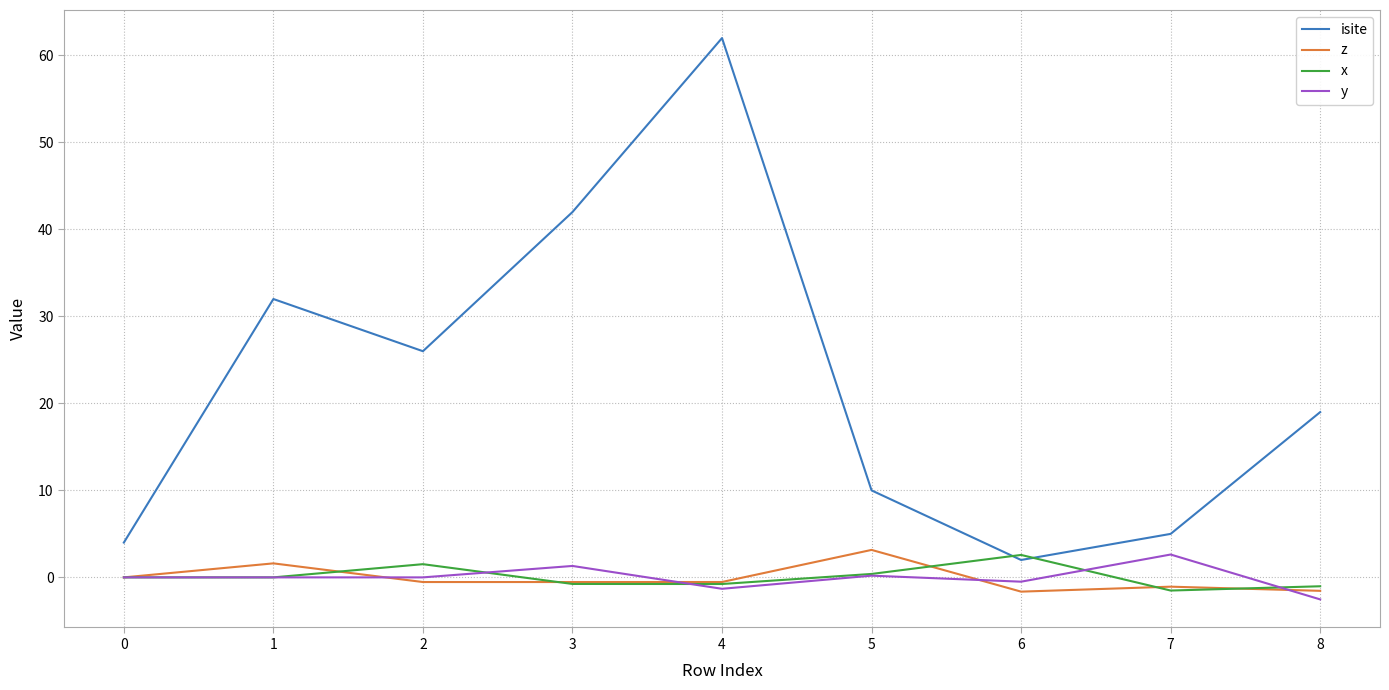

True or false: isite and z intersect in this chart.

False